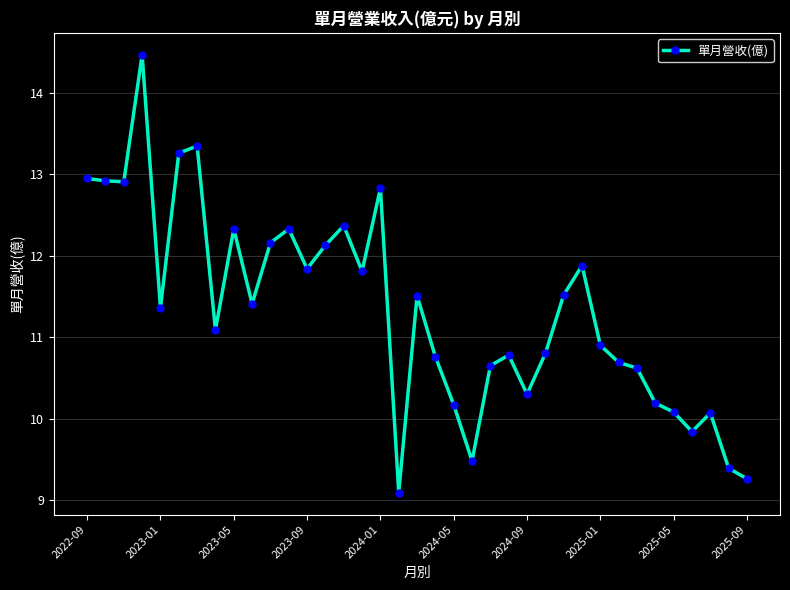

Does the chart have visible grid lines?

Yes